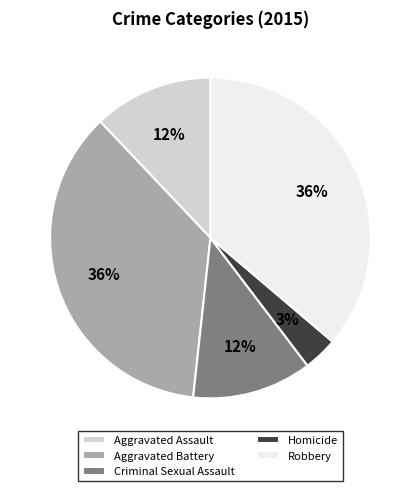

What percentage is the Aggravated Assault slice, to the nearest percent?

12%